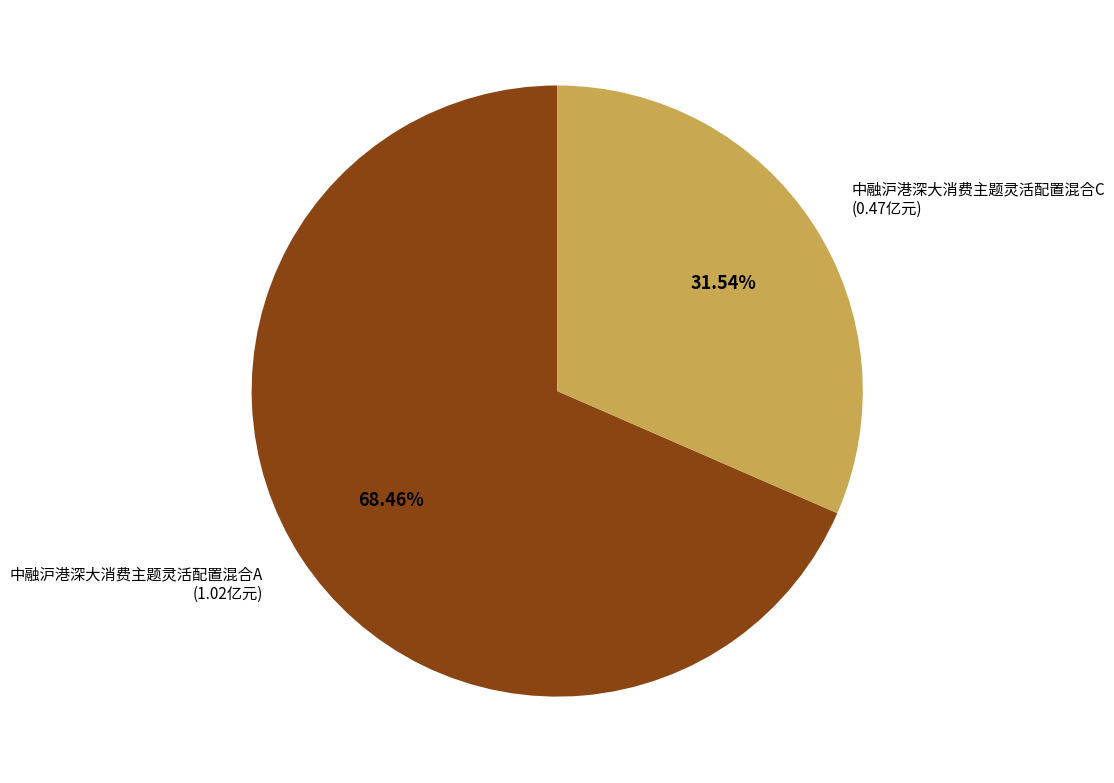

How many segments does this pie chart have?

2